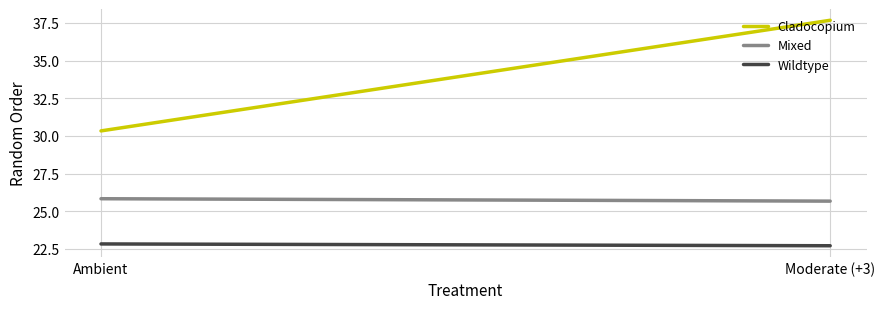

Which category has the highest value across all series?

Moderate (+3)